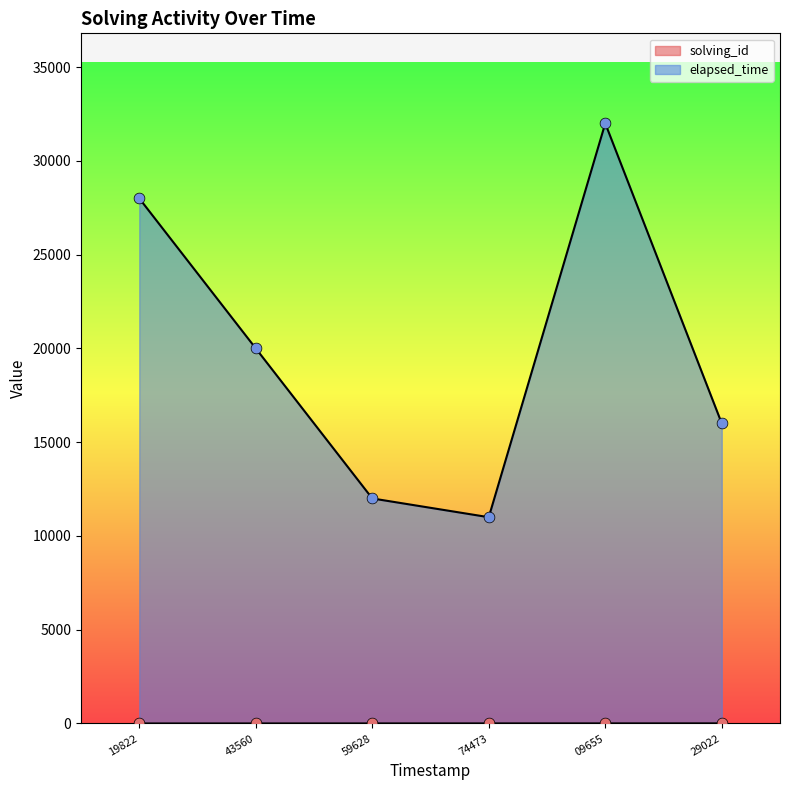

At how many categories does at least one series exceed 1959?

6